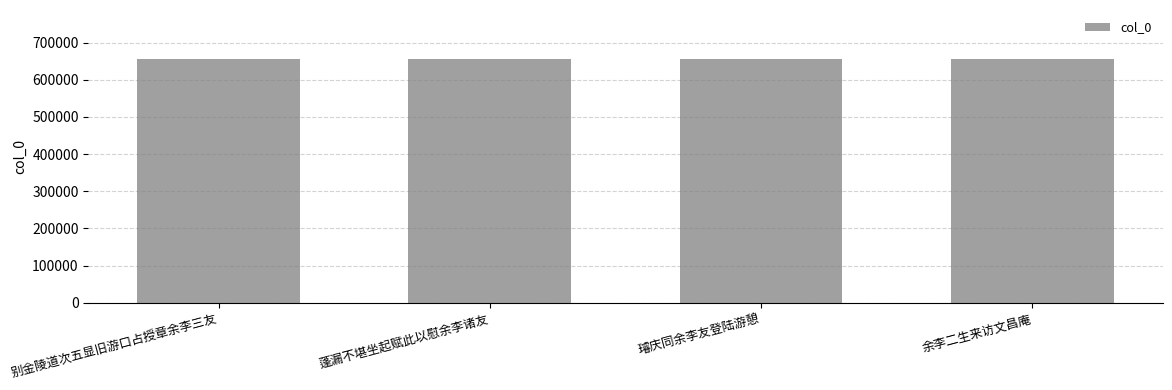

Approximately how many times larger is the value at 余李二生来访文昌庵 compared to 蓬漏不堪坐起赋此以慰余李诸友?

1.0